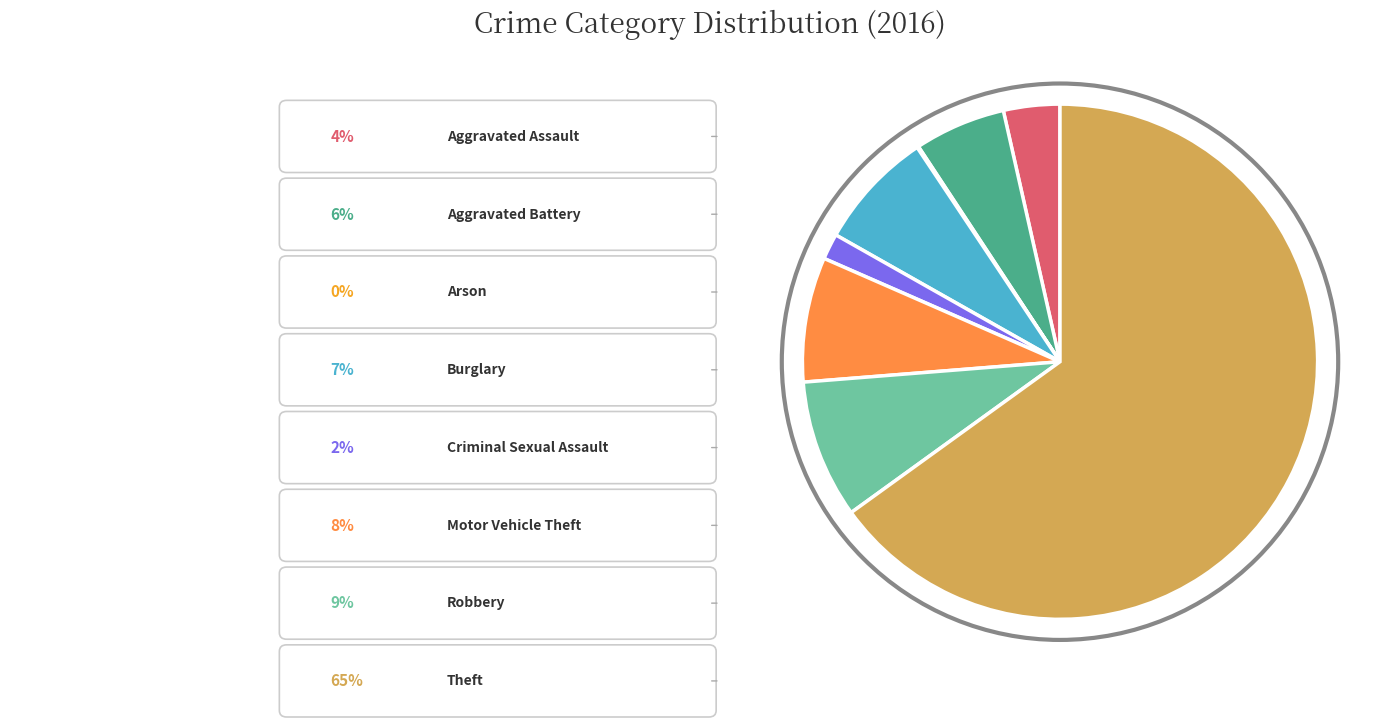

Does any single category account for the majority?

Yes